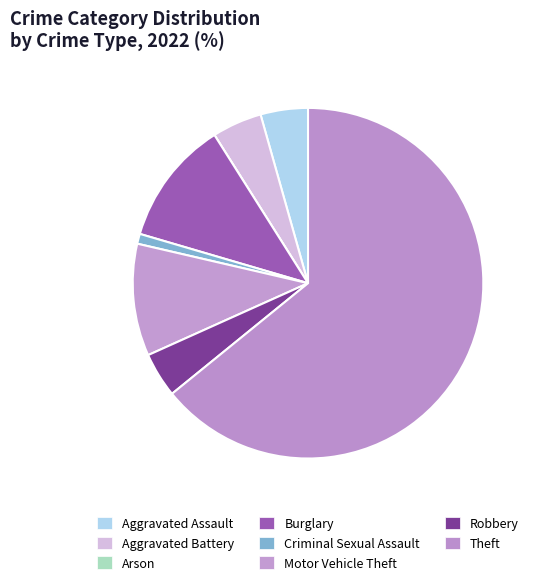

Combined, do Aggravated Battery and Theft account for over 50%?

Yes